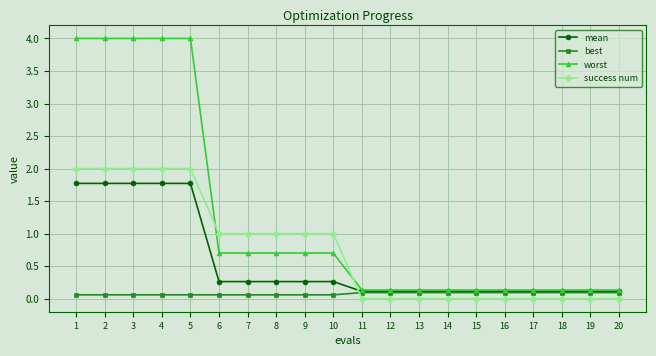

Which series has the largest total across all categories?

worst